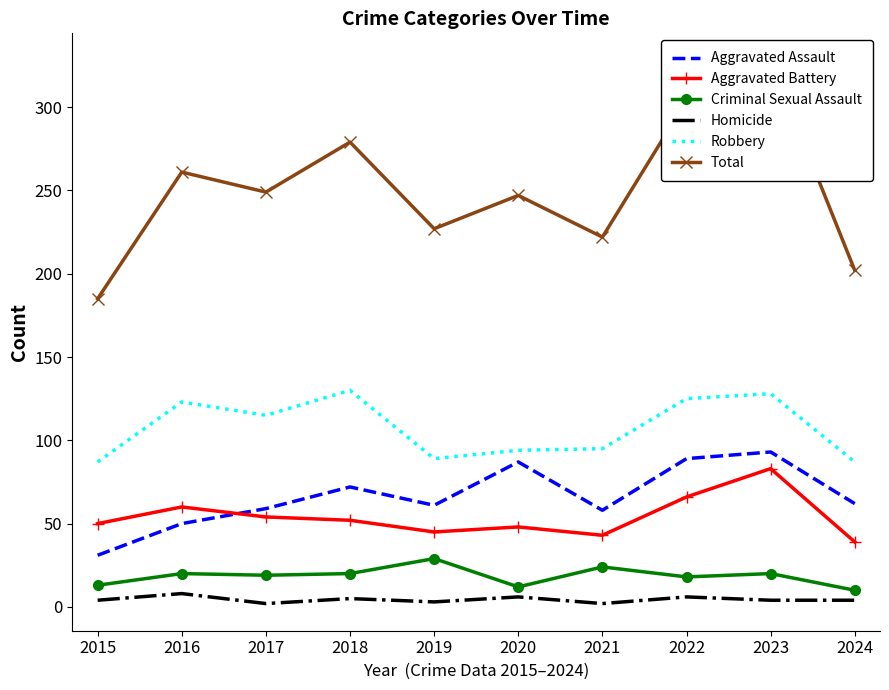

At which label does Robbery first exceed 115?

2016